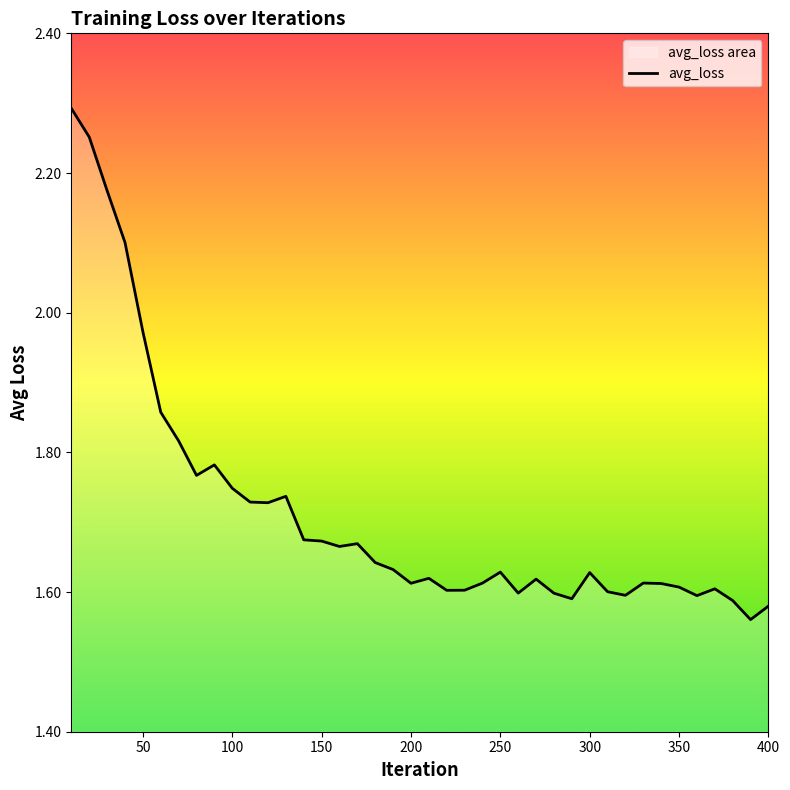

What is the sum of all values?

68.6